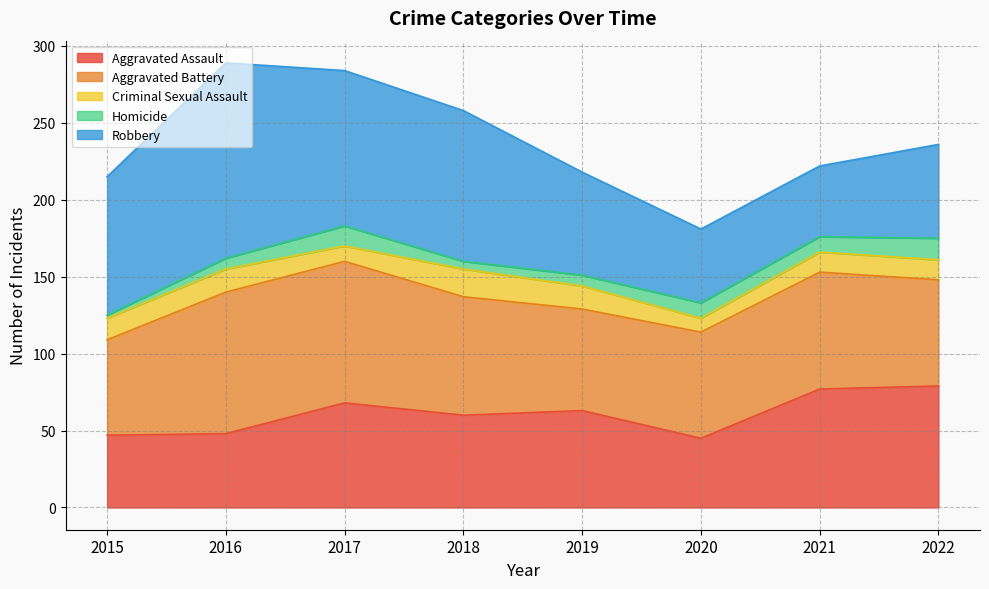

Between 2017 and 2021, which is larger?

2021